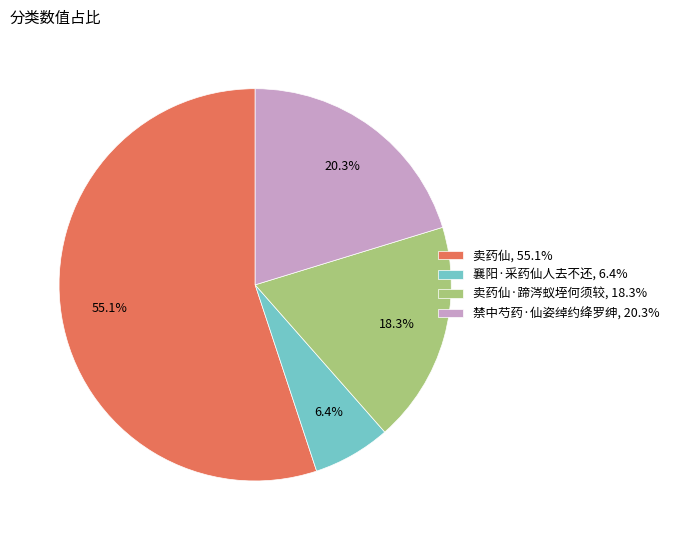

What is the ratio of the value at 卖药仙, 55.1% to the value at 襄阳·采药仙人去不还, 6.4%?

8.6